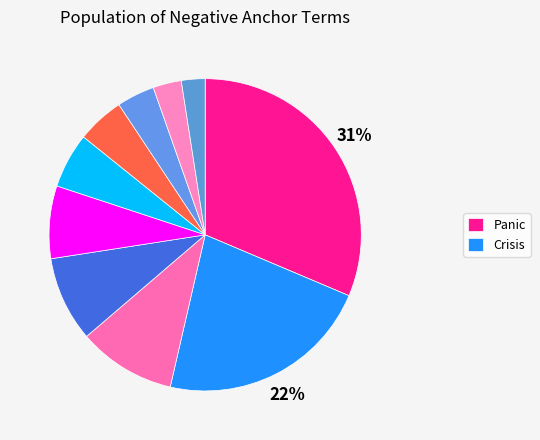

How many slices are in this pie chart?

10